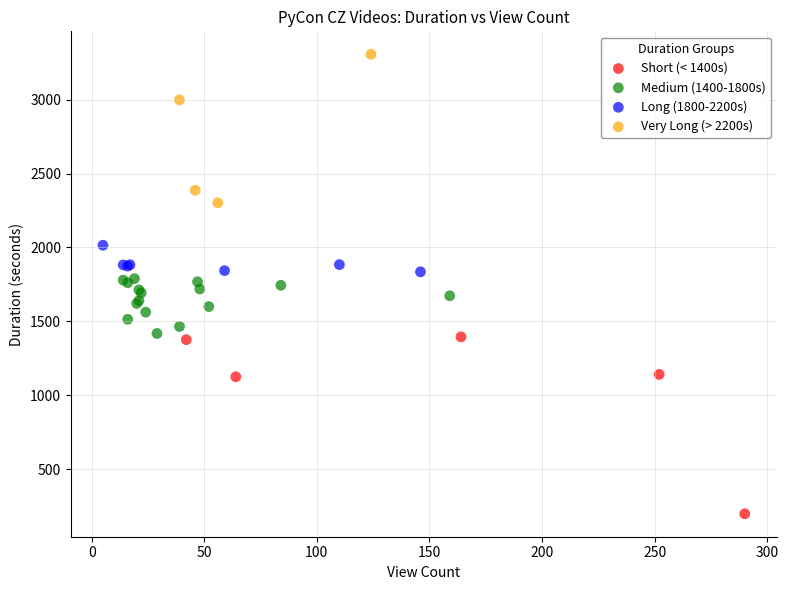

Which series has the largest Y range (max minus min)?

Short (< 1400s)